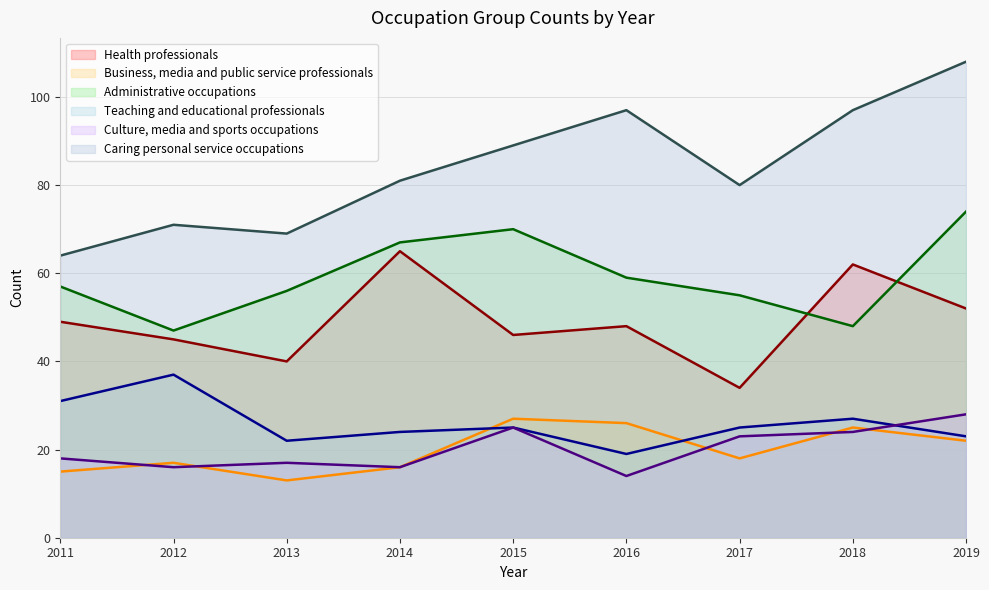

What is the value of the Caring personal service occupations point at the 1st from the left?

64